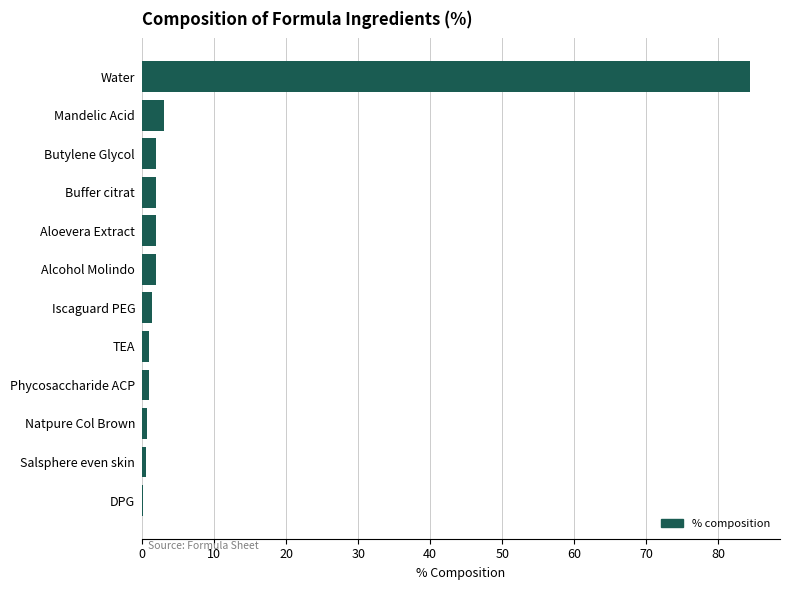

Which category has the highest value across all series?

Water